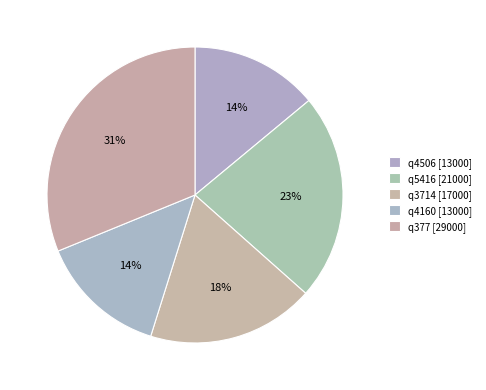

To the nearest percent, what is the average slice percentage?

20%